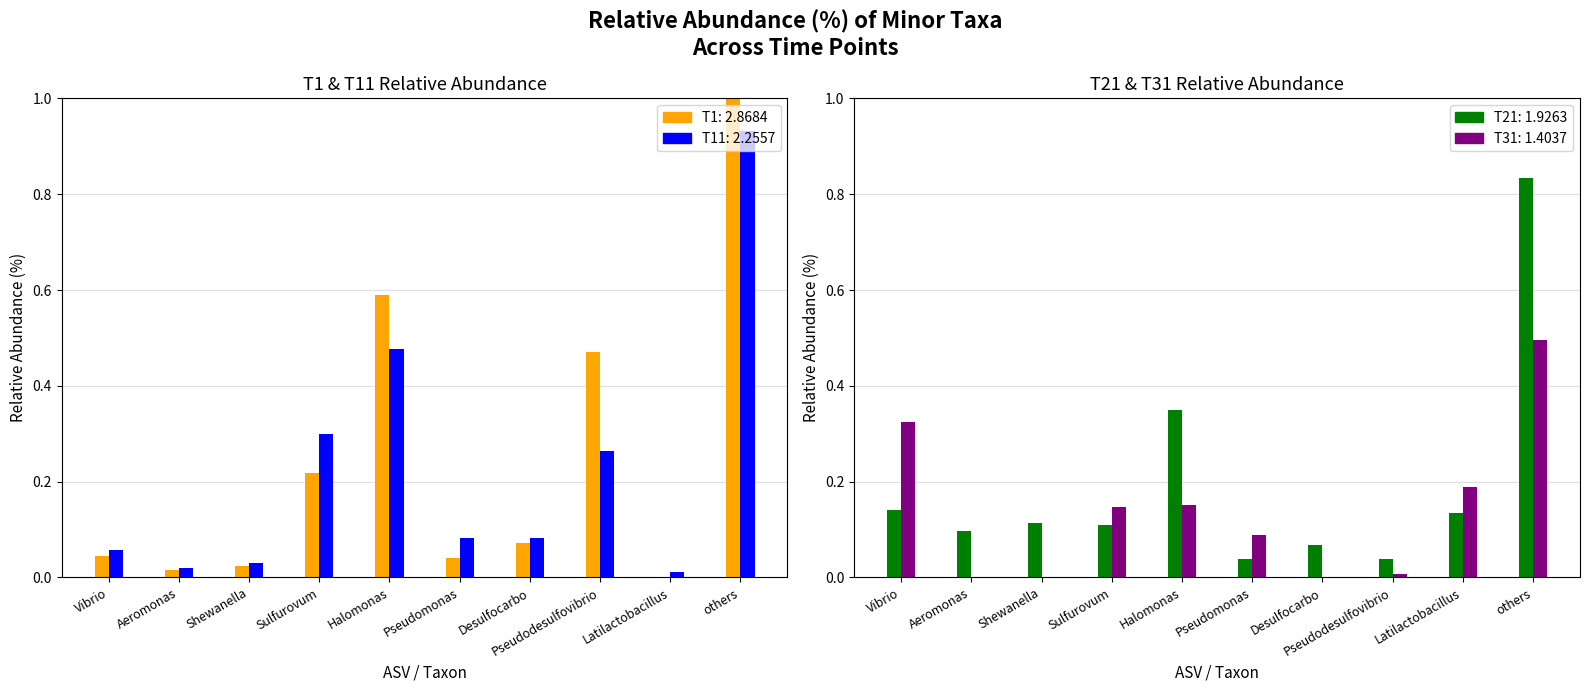

Rank the series by their maximum value, from lowest to highest.

T31, T21, T11, T1